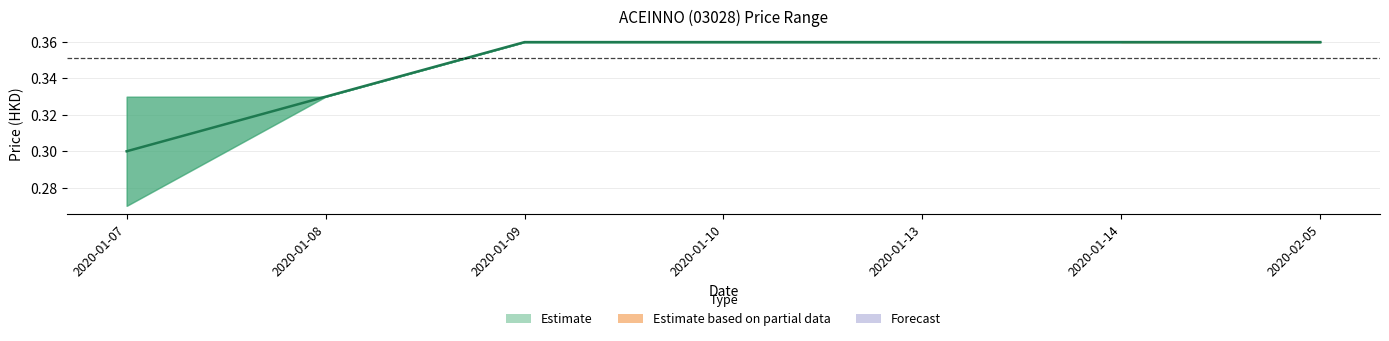

Which category has the lowest value across all series?

2020-01-07